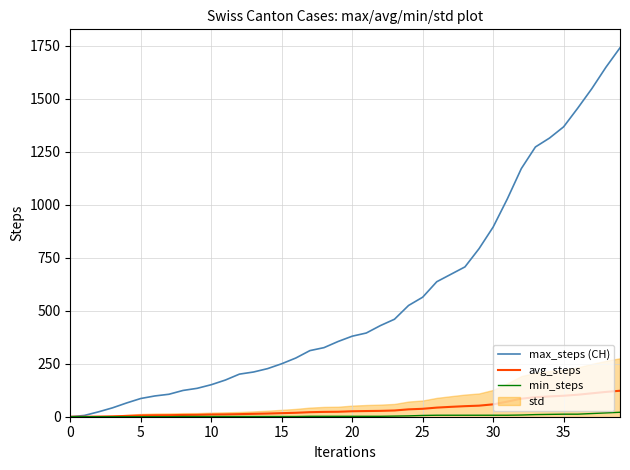

What is the sum of the min_steps values at 10 and 37?

16.0